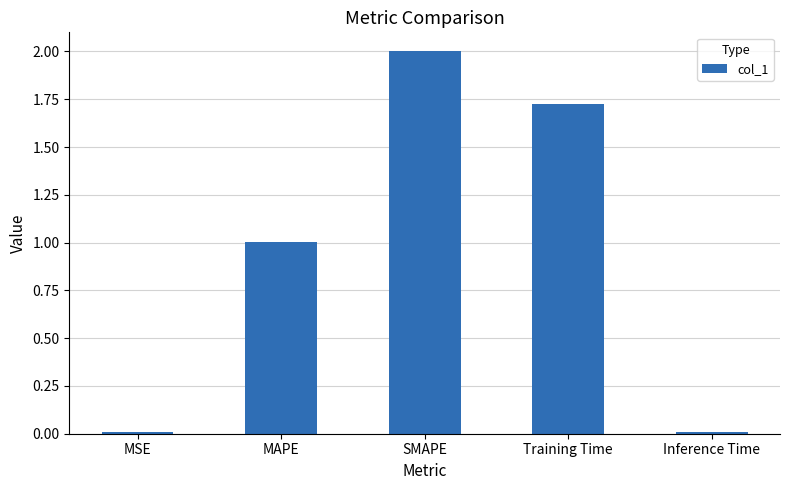

Where does the data first go above 1?

MAPE